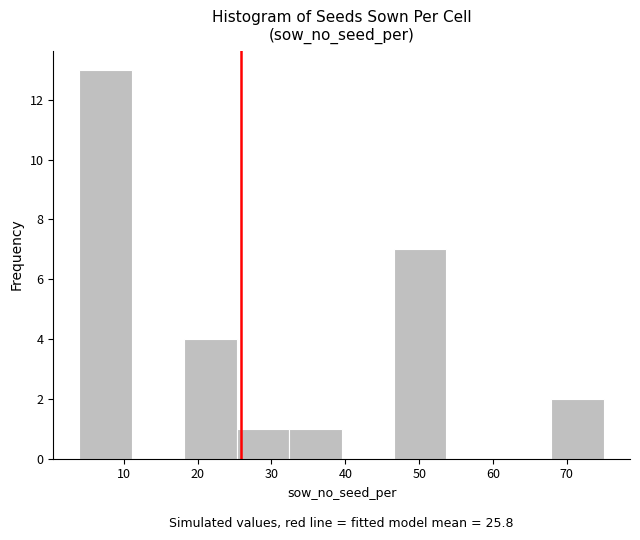

Reading left to right, list every bar in this chart as the range it spans on the x-axis followed by its height. Neither the bar edges nor the heights are printed on the chart, so give them approximately, as read against the axes.

4.0 to 11.1: 13
11.1 to 18.2: 0
18.2 to 25.3: 4
25.3 to 32.4: 1
32.4 to 39.5: 1
39.5 to 46.6: 0
46.6 to 53.7: 7
53.7 to 60.8: 0
60.8 to 67.9: 0
67.9 to 75.0: 2